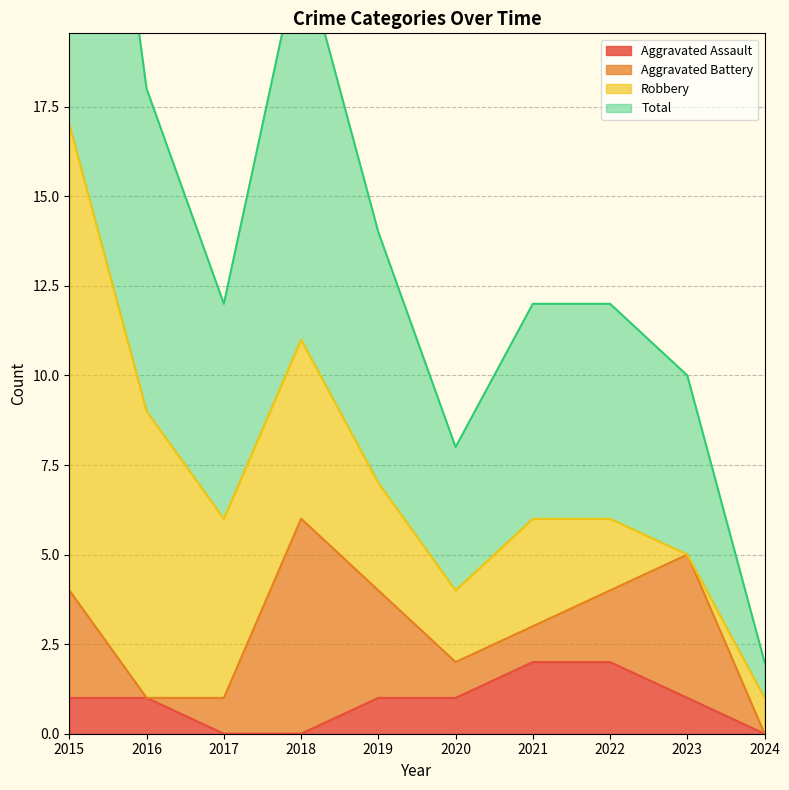

Which label corresponds to the largest value in the chart?

2015